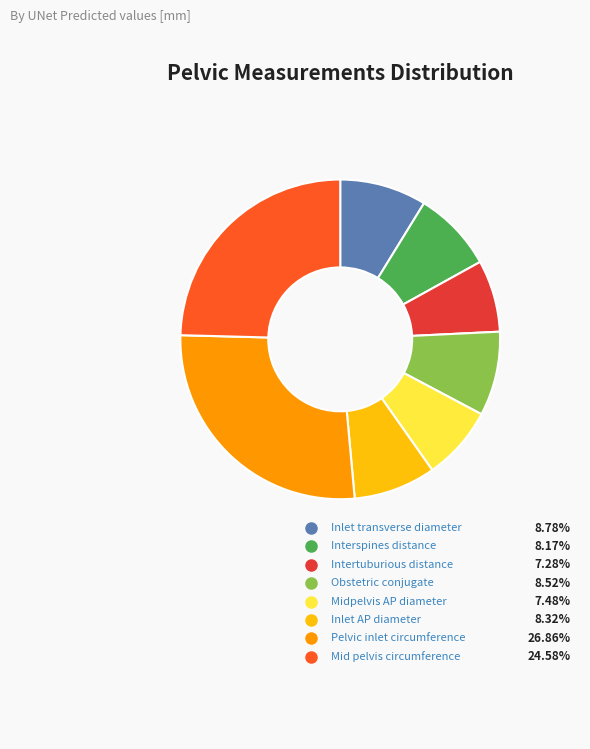

Is the sum of Midpelvis AP diameter and Obstetric conjugate greater than half?

No